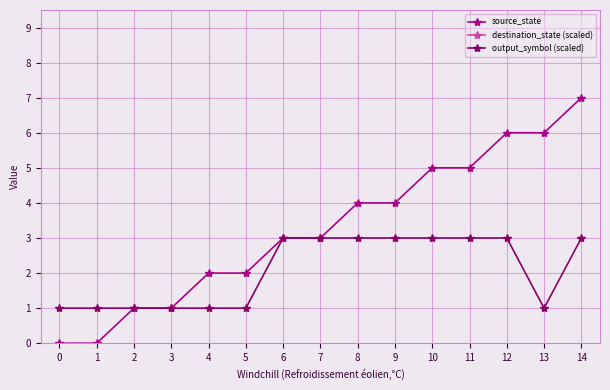

Rank the series by their maximum value, from highest to lowest.

destination_state (scaled), source_state, output_symbol (scaled)